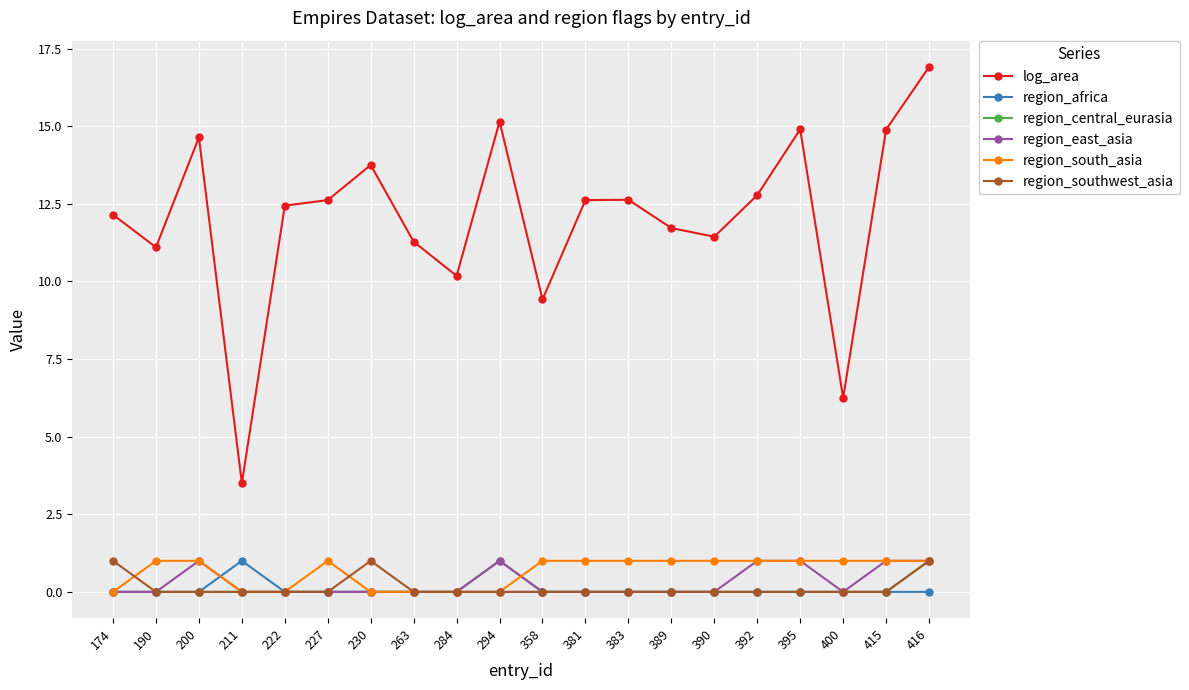

What is the maximum value shown in the chart?

16.9